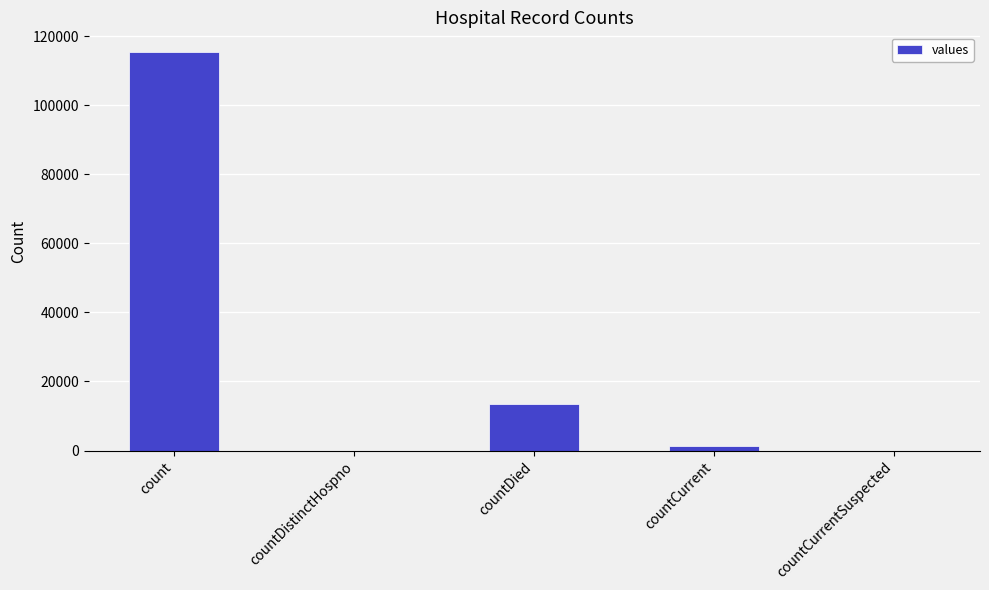

What is the average value?

26021